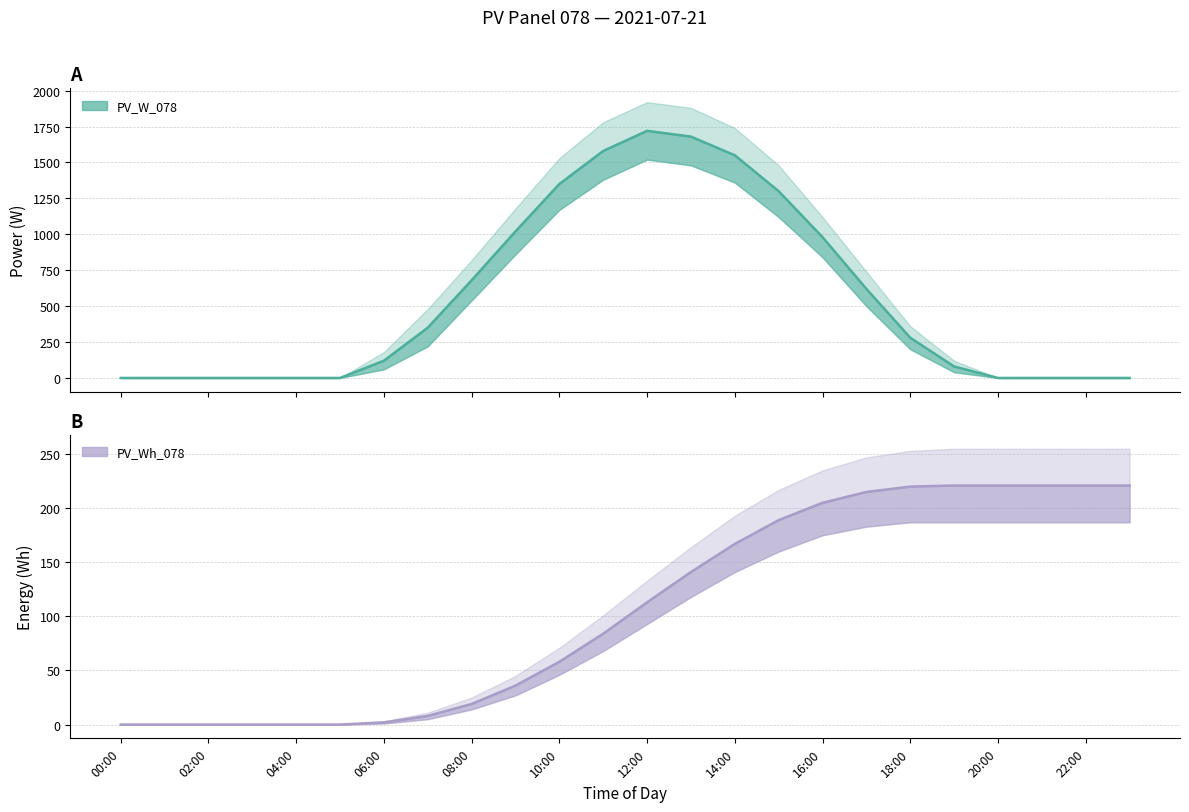

Which series ends up on top after the final intersection of PV_Wh_078 and PV_W_078_lower?

PV_Wh_078